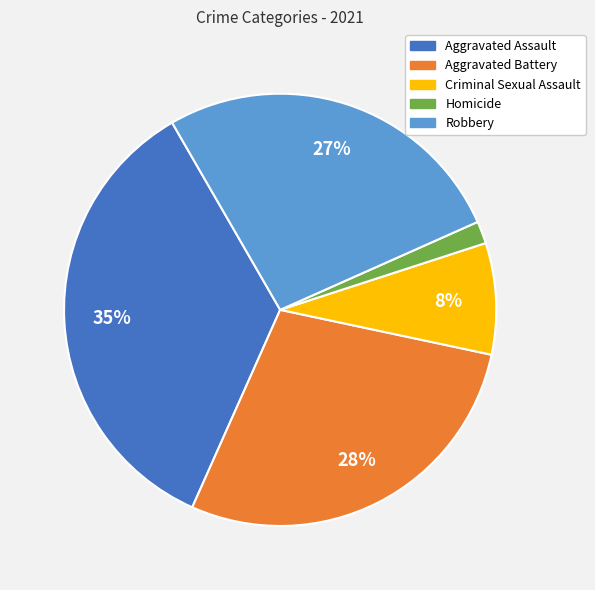

Between Criminal Sexual Assault and Aggravated Battery, which is larger?

Aggravated Battery